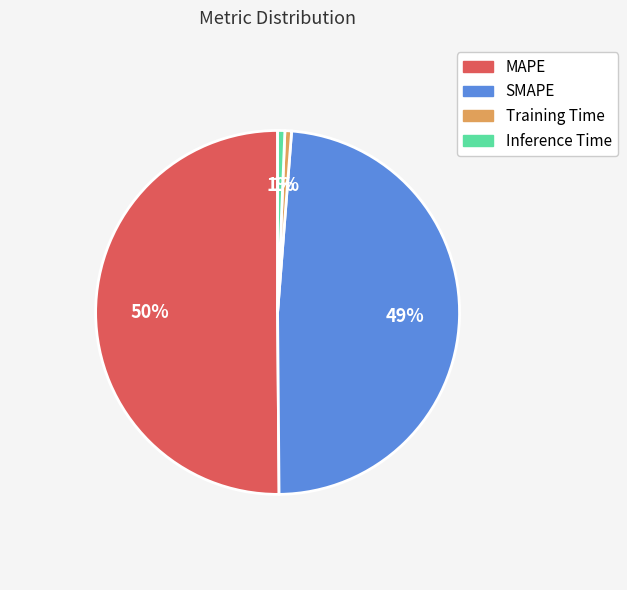

Which category accounts for the majority?

MAPE